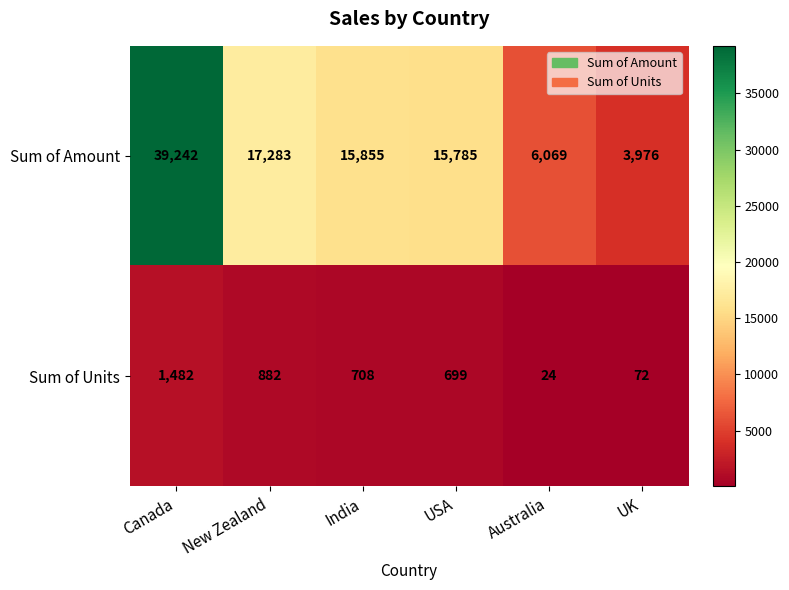

Which series has the widest spread of values?

Sum of Amount